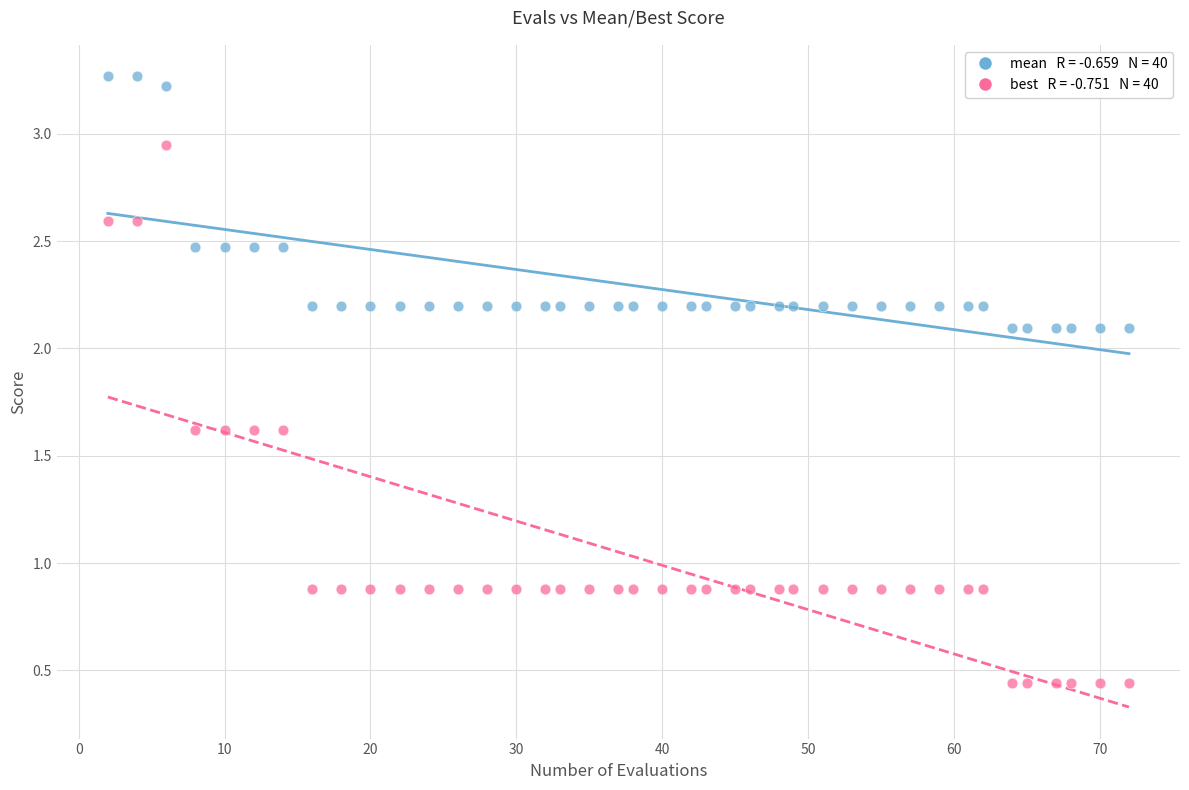

Across all data points, what is the range of Y values (max minus min)?

2.8